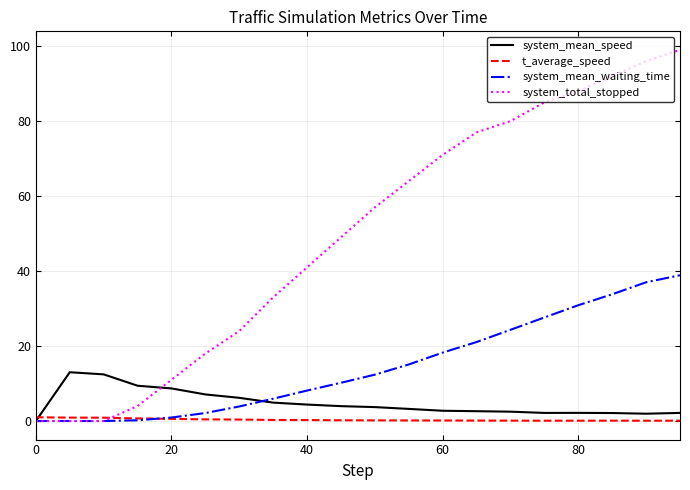

List the series in order of their peak value, highest first.

system_total_stopped, system_mean_waiting_time, system_mean_speed, t_average_speed